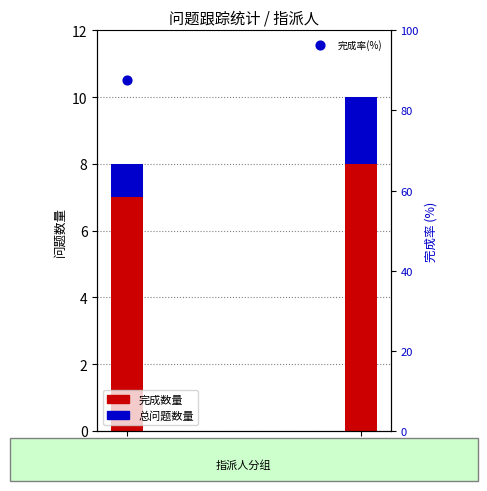

At which category is the sum across all series the highest?

彭